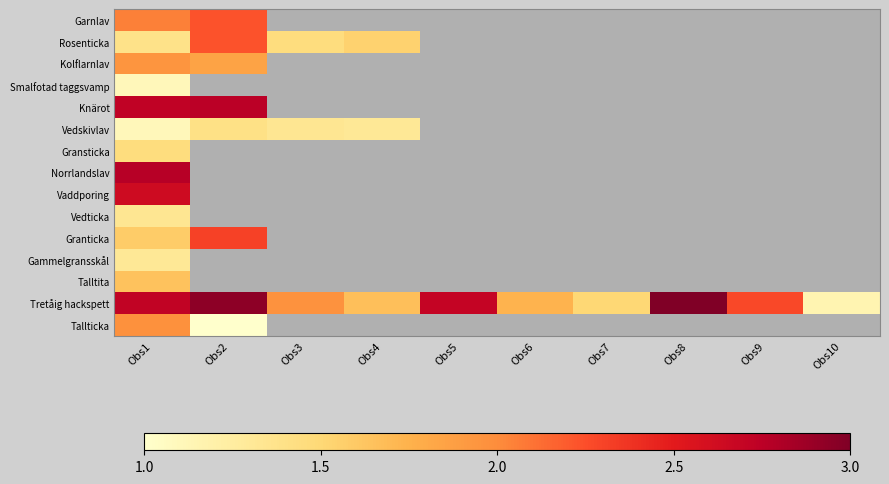

Which category has the lowest value in the Vedskivlav series?

Obs1